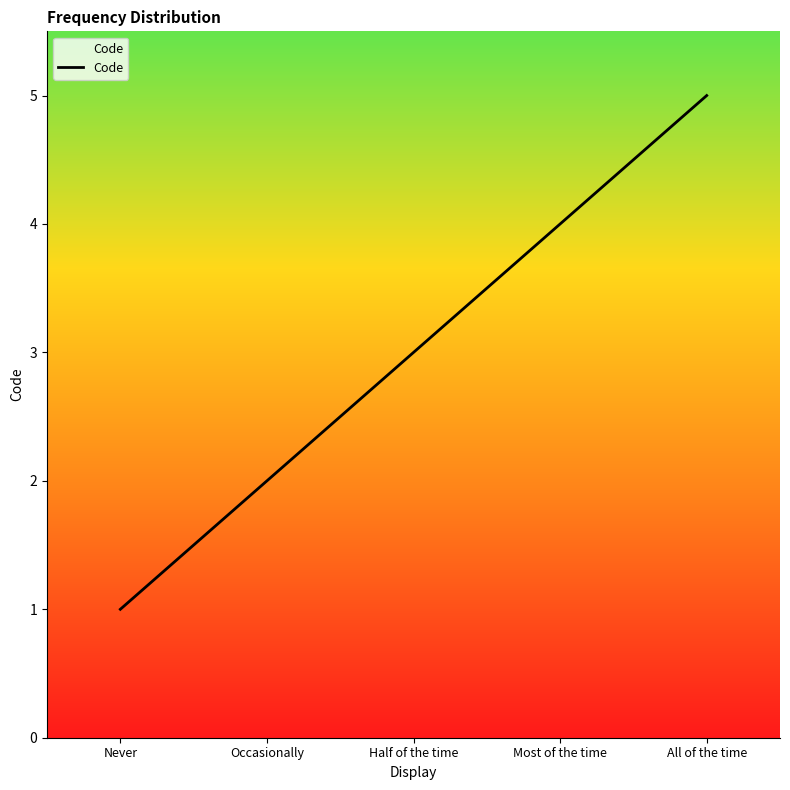

The value at Occasionally is 3. True or false?

False